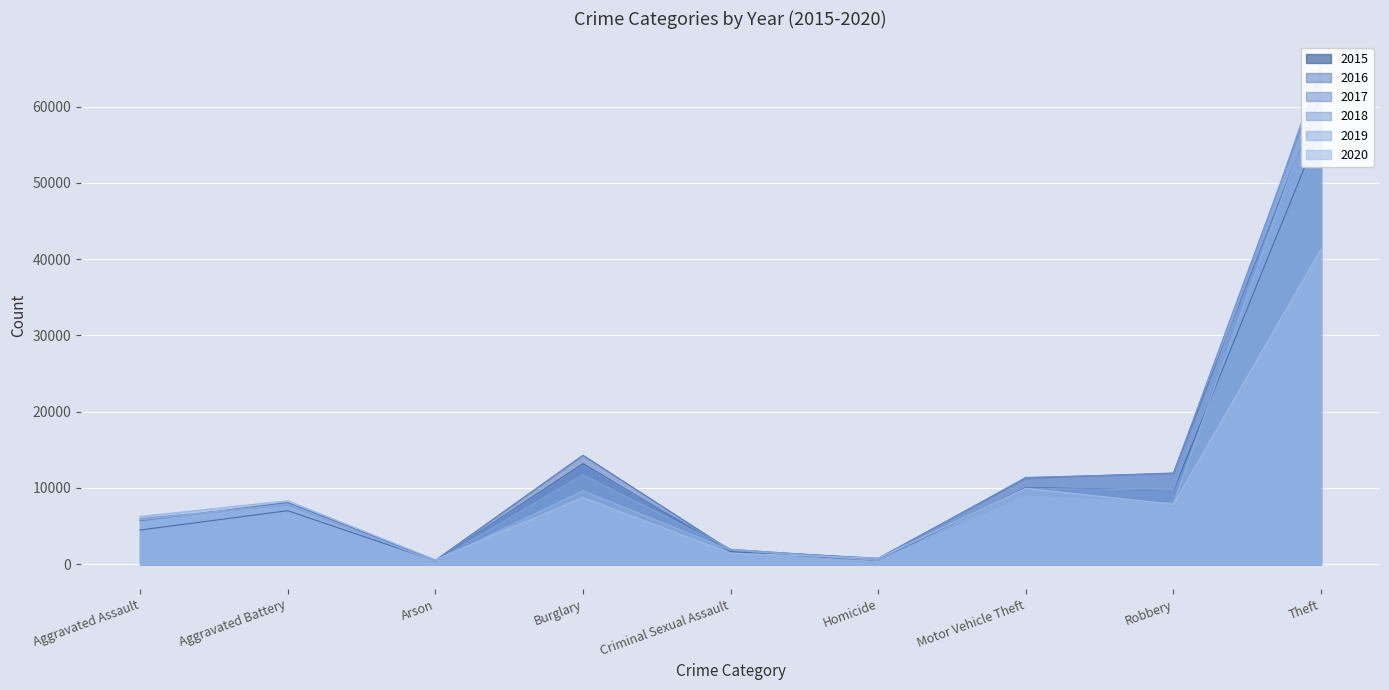

True or false: 2020 has a value of 9955 at Motor Vehicle Theft.

True